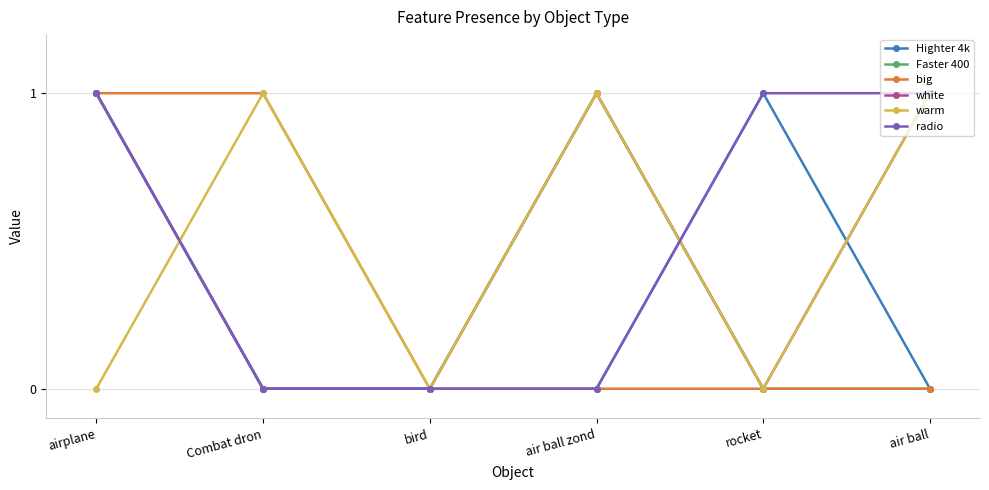

How many interior local valleys does the warm series have?

2